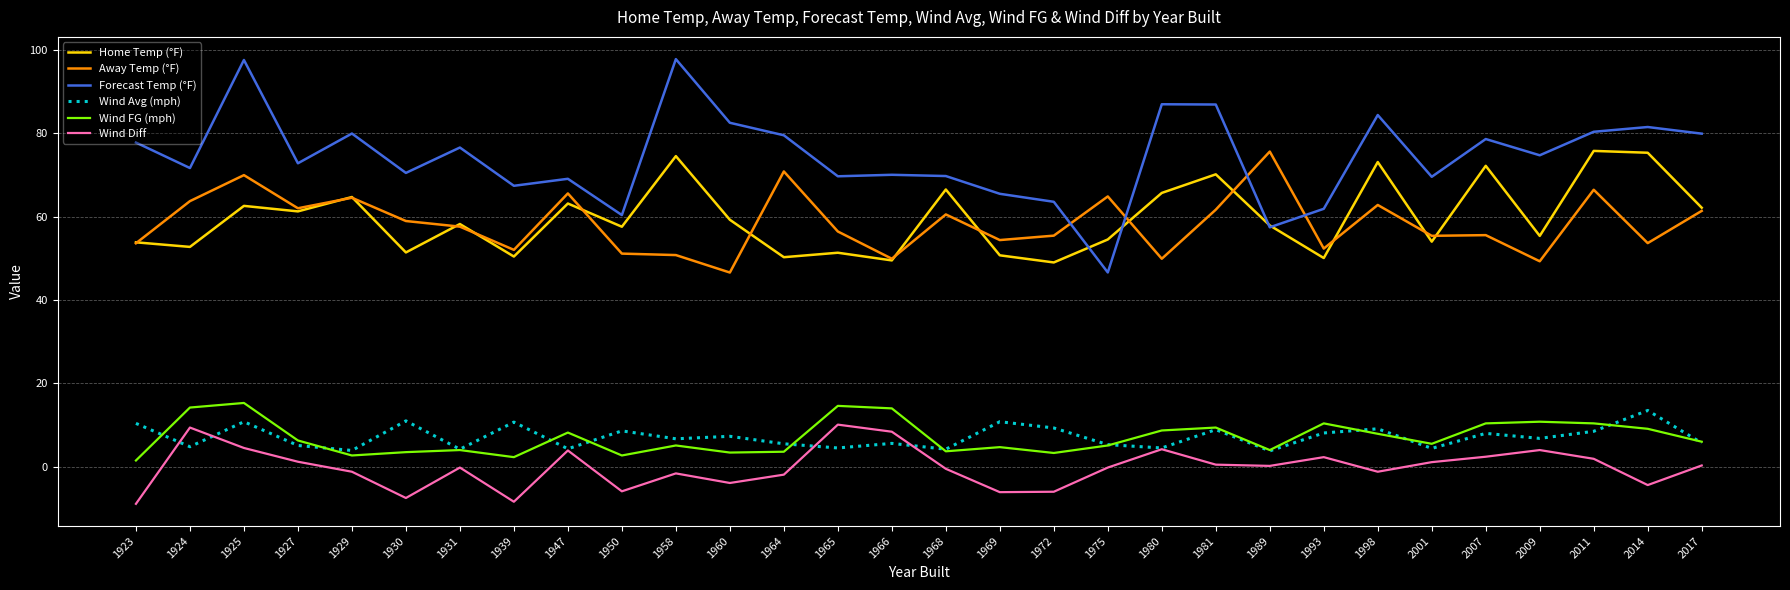

What are all the series names shown in the legend?

Home Temp (°F), Away Temp (°F), Forecast Temp (°F), Wind Avg (mph), Wind FG (mph), Wind Diff